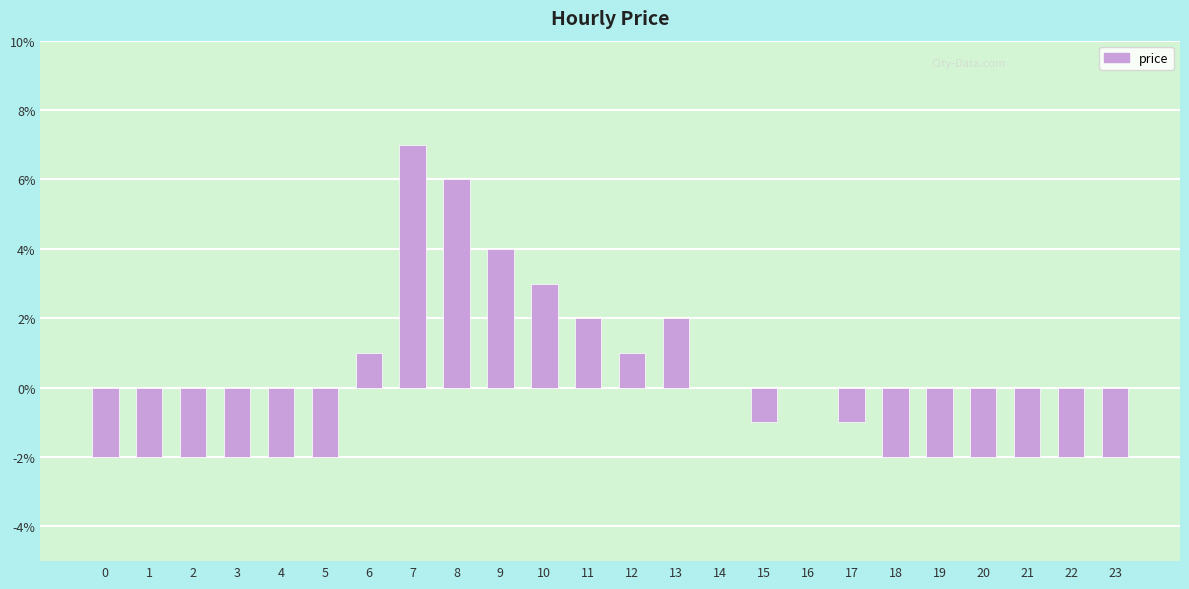

Which category has the highest value across all series?

7